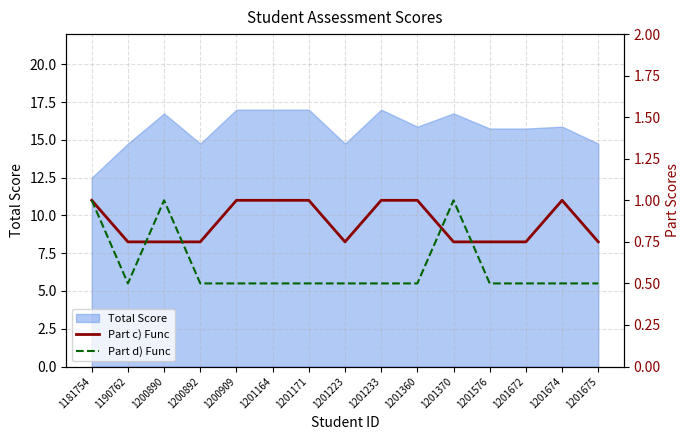

How many categories are shown in the chart?

15